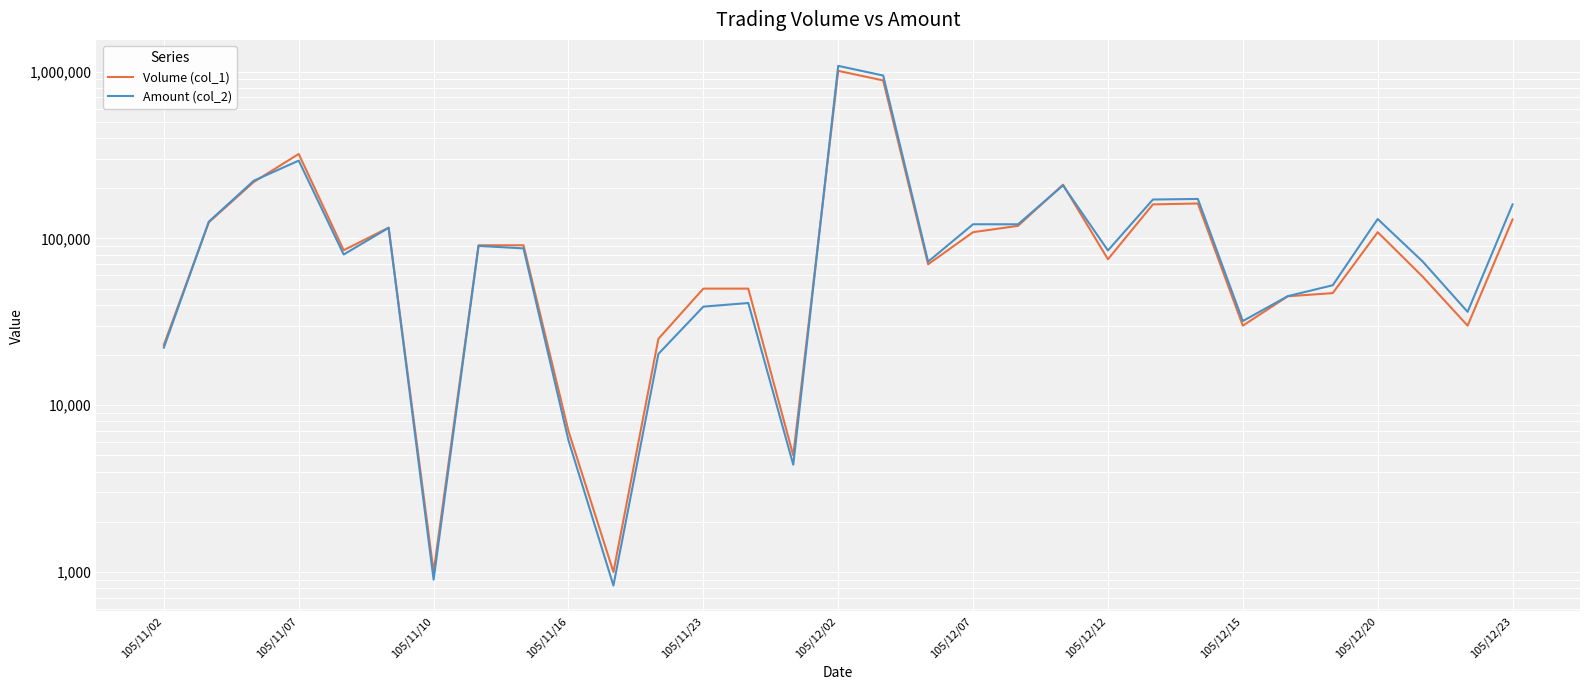

Which has a higher value, 105/11/10 or 27?

105/11/10